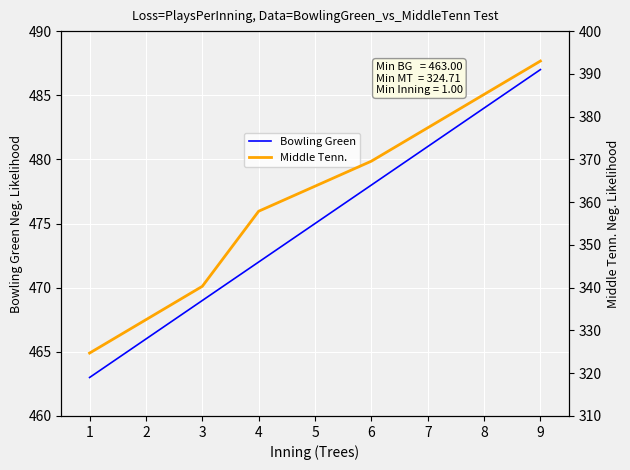

How many lines are shown in the chart?

2